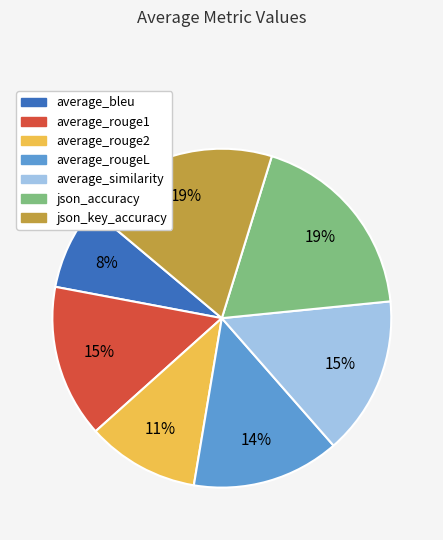

How many slices are in this pie chart?

7